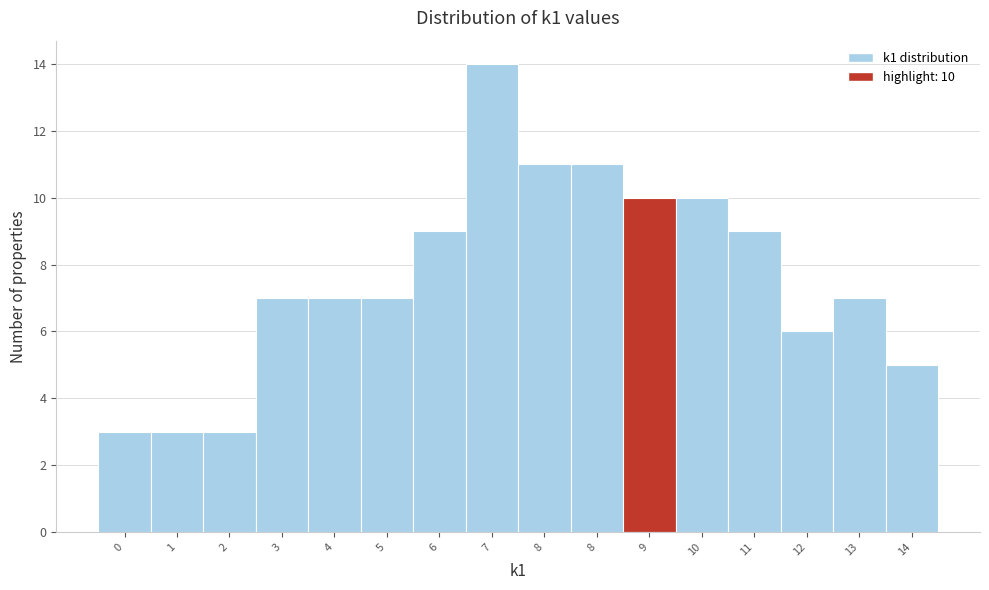

Count the number of categories in the chart.

16